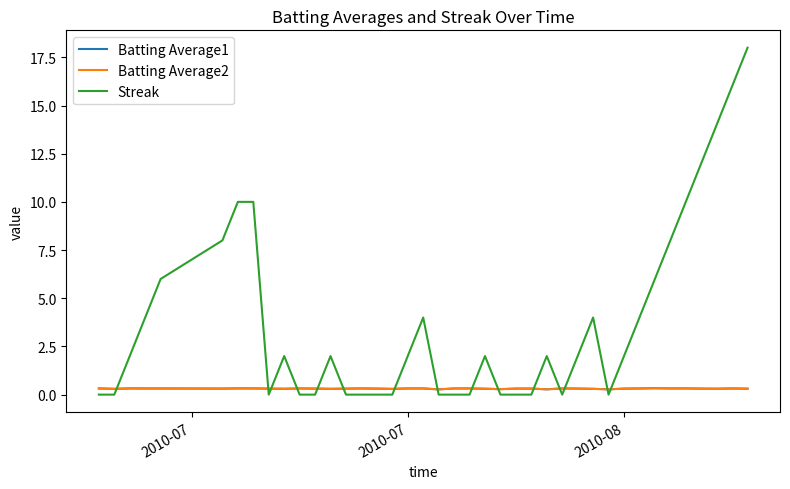

Which series ends up on top after the final intersection of Batting Average2 and Streak?

Streak